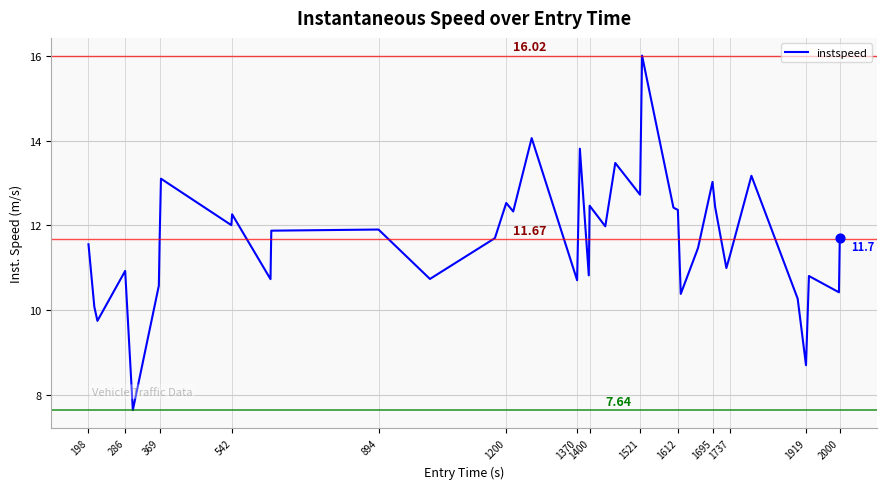

What is the difference between the maximum and minimum values?

8.4